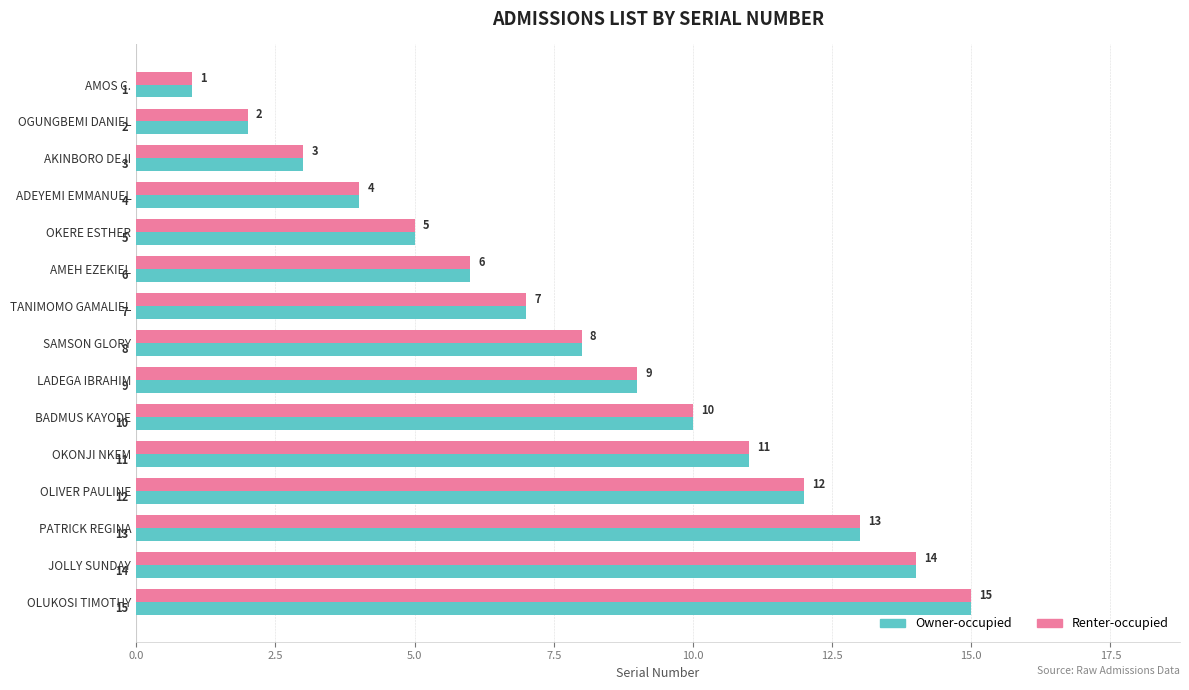

What is the sum of all Owner-occupied values?

120